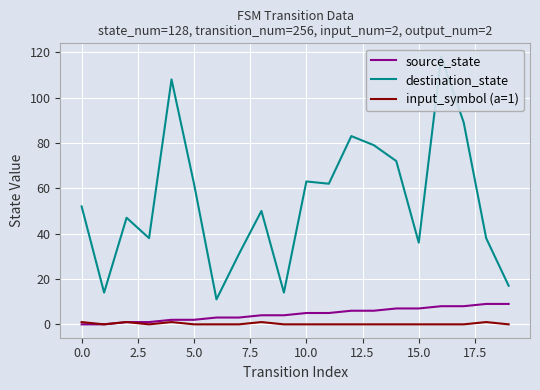

What is the difference between the destination_state values at 10 and 17?

26